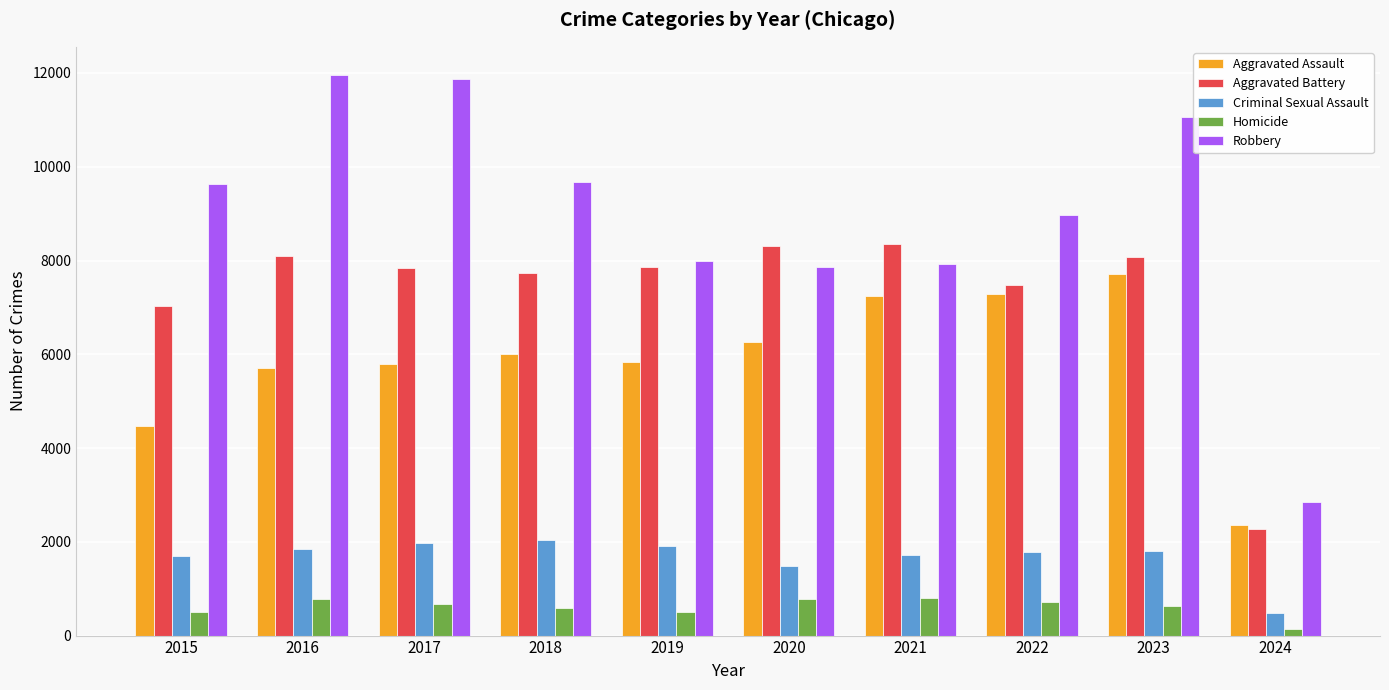

How many groups of bars are there?

10